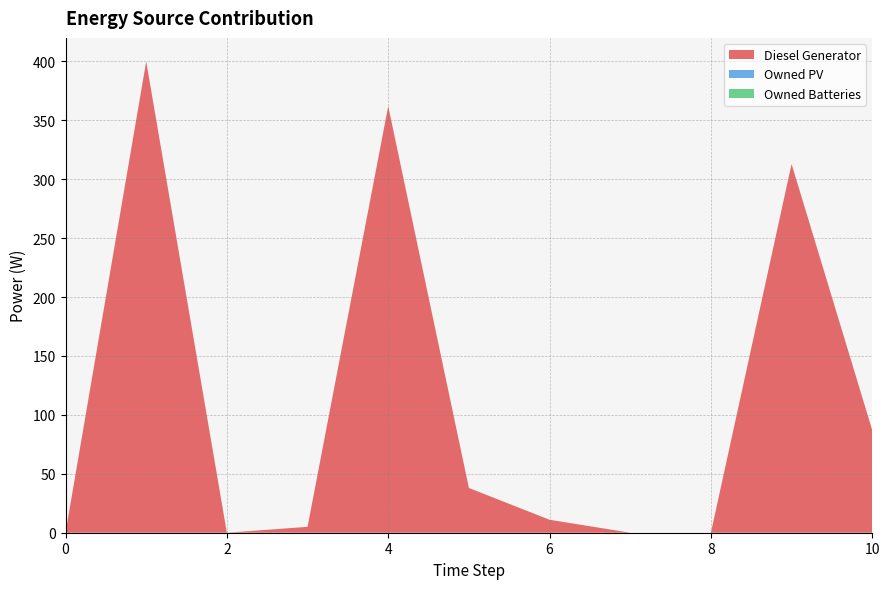

Reading left to right, transcribe all the data shown in this chart.

Diesel Generator: 0	400	0	5	362	38	11	0	0	313	87
Owned PV: 0	0	0	0	0	0	0	0	0	0	0
Owned Batteries: 0	0	0	0	0	0	0	0	0	0	0